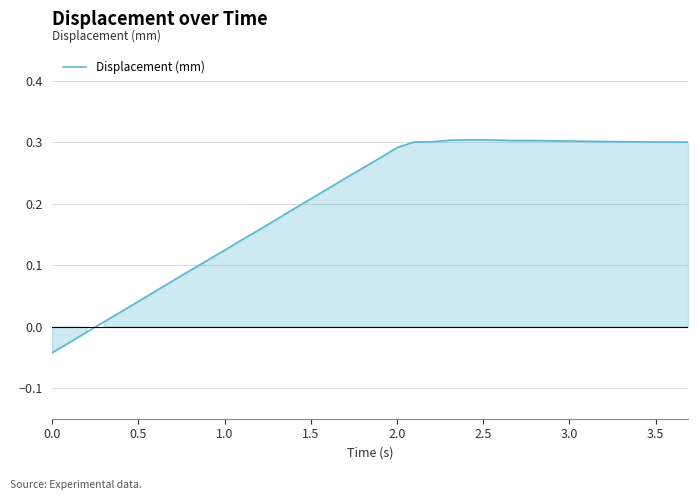

How many lines are shown in the chart?

1